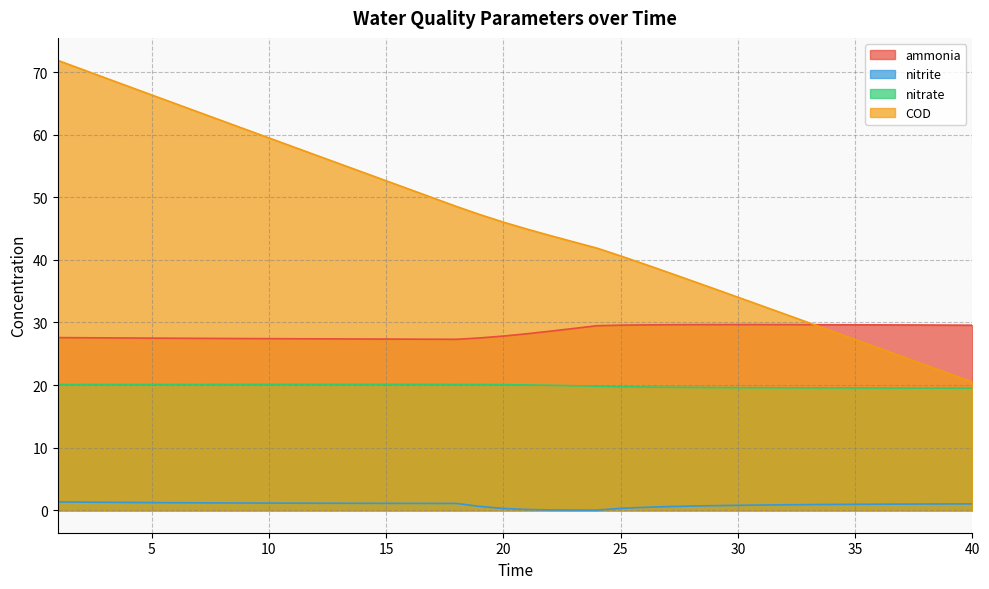

The COD series shows 51.0 at 31. True or false?

False